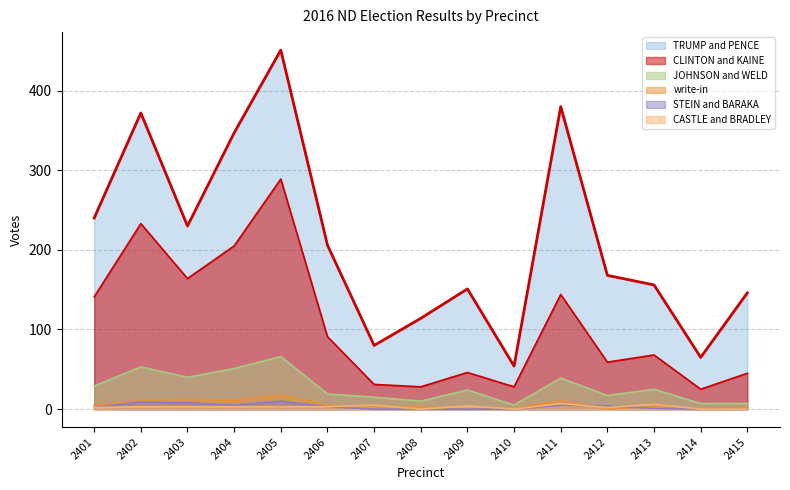

What is the average value of the STEIN and BARAKA series?

3